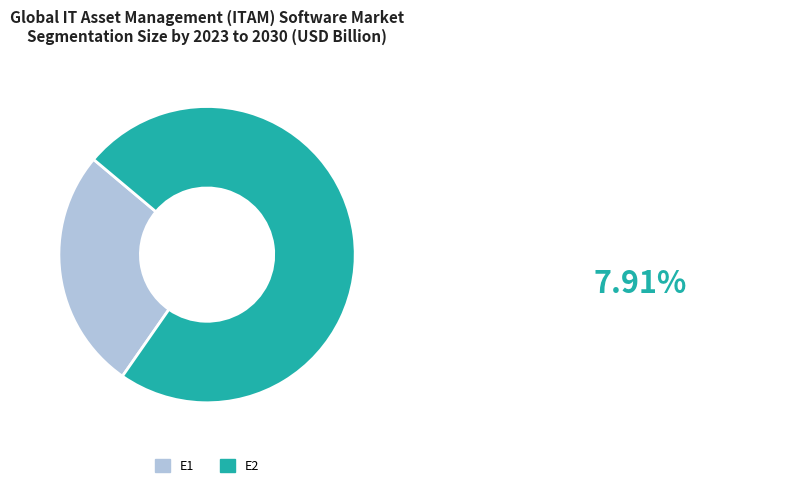

How many segments does this pie chart have?

2